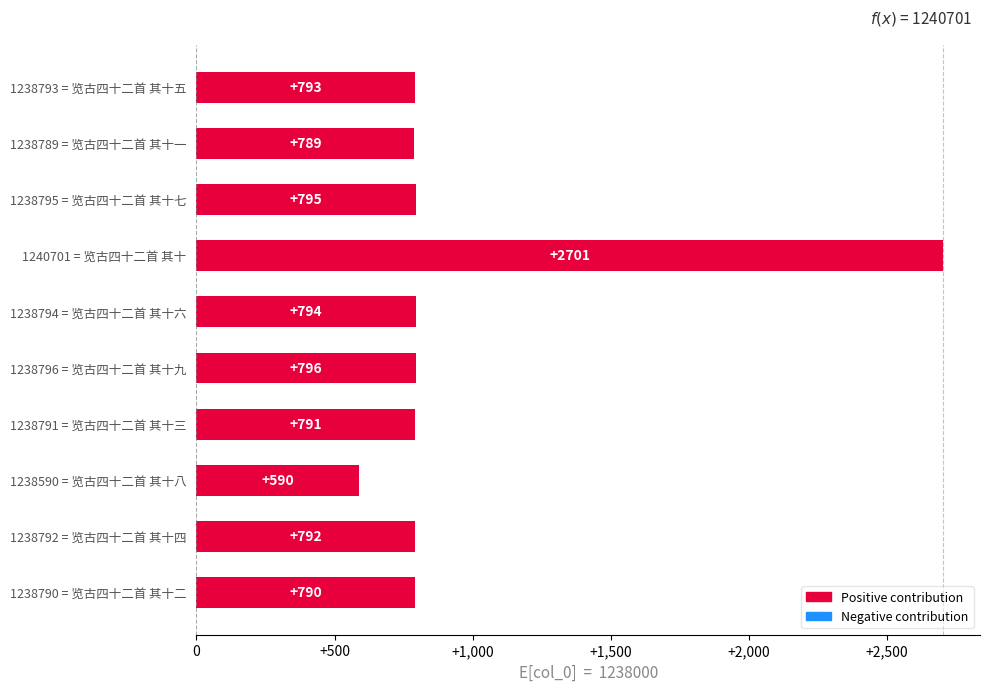

What is the minimum value shown in the chart?

590